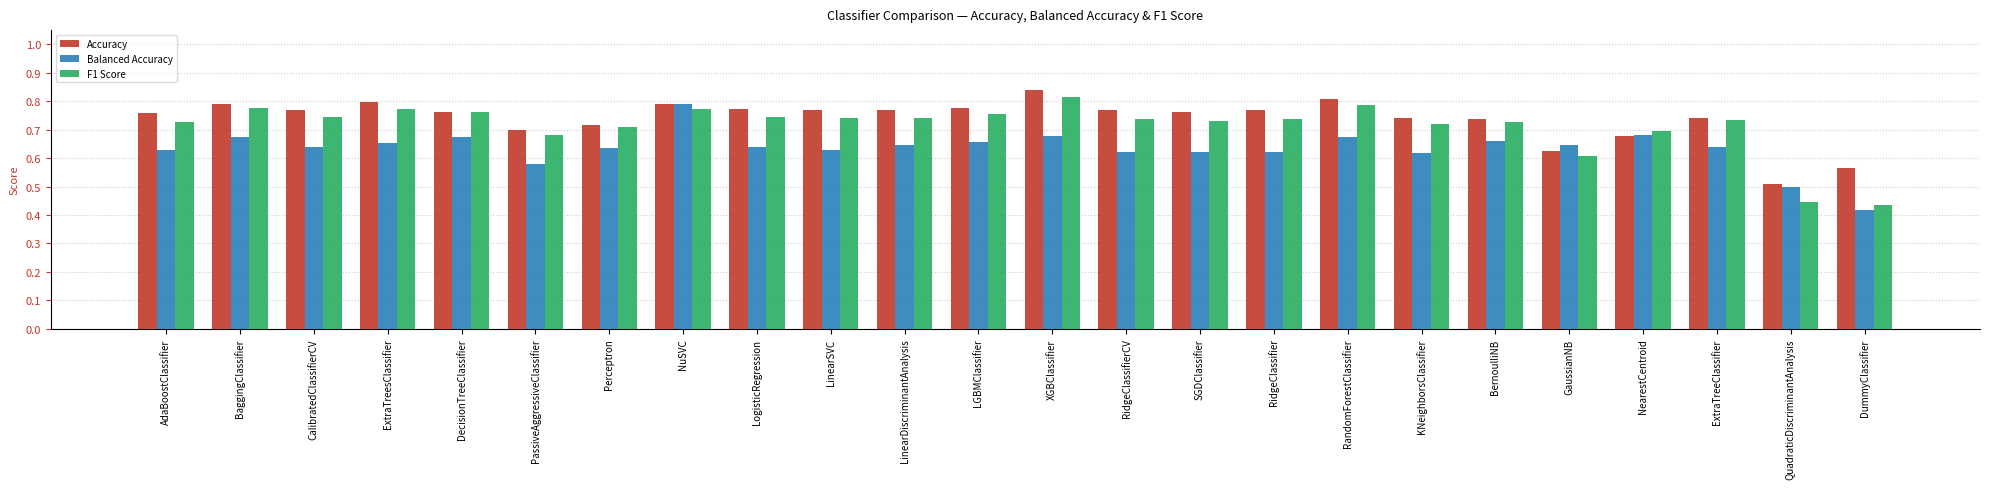

Is it true that Balanced Accuracy equals 0.4 at BaggingClassifier?

False